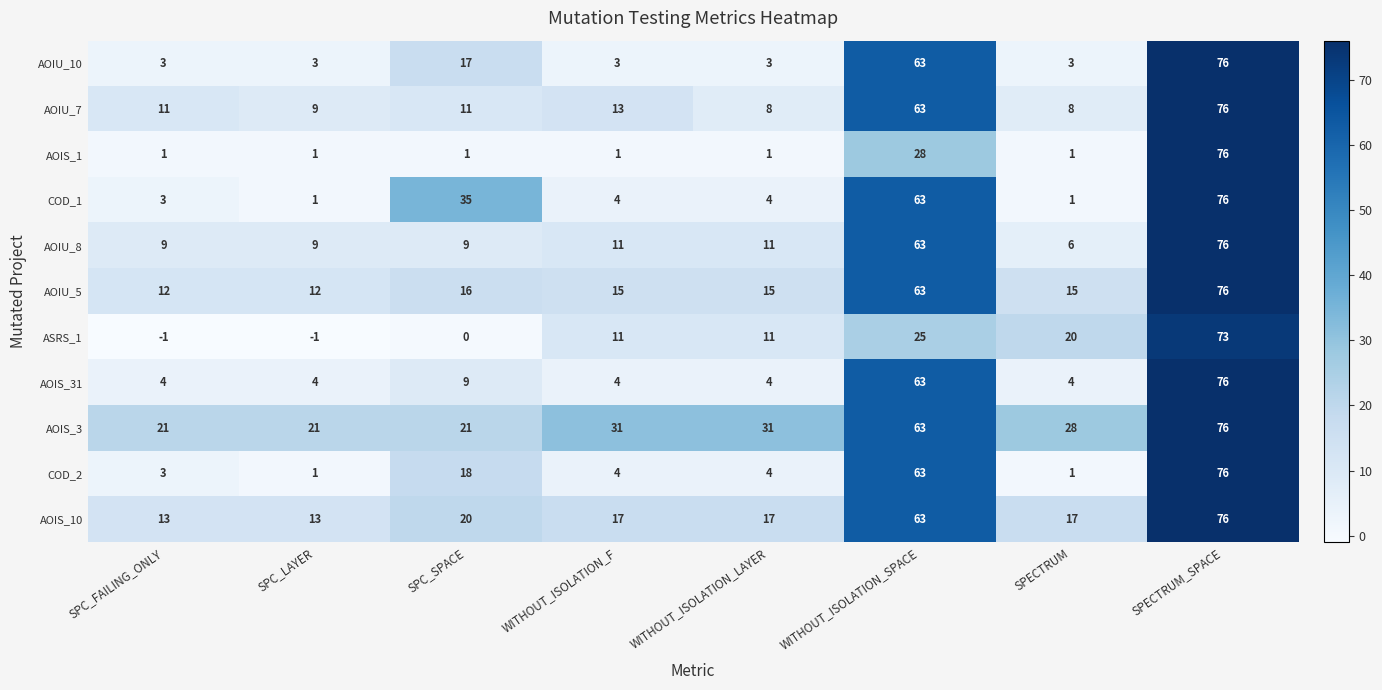

Count the number of data series in this chart.

11